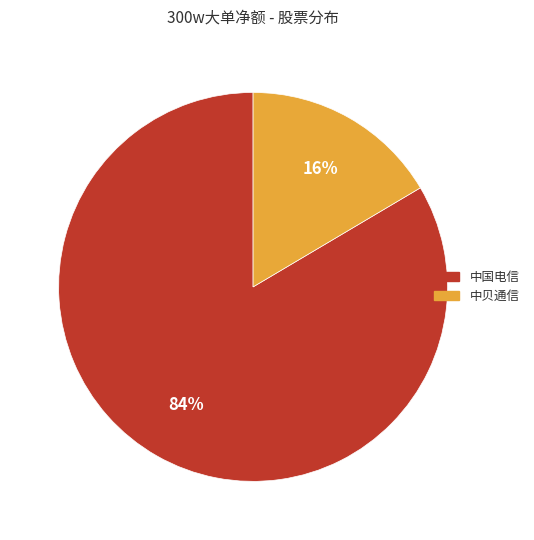

How many slices are in this pie chart?

2